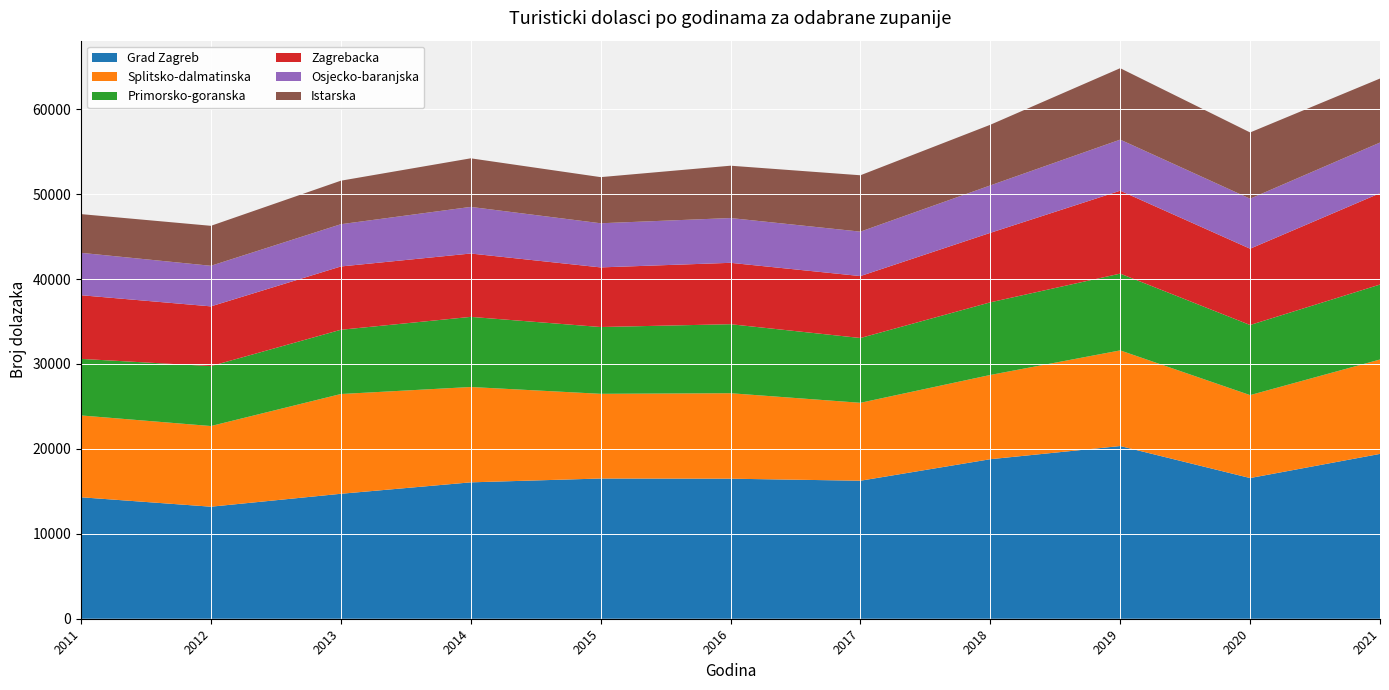

Reading left to right, transcribe all the data shown in this chart.

Grad Zagreb: 14304	13194	14715	16061	16513	16492	16253	18787	20338	16569	19412
Splitsko-dalmatinska: 9636	9499	11748	11229	9974	10066	9176	9921	11263	9766	11116
Primorsko-goranska: 6662	7059	7567	8258	7867	8127	7631	8553	9042	8256	8828
Zagrebacka: 7496	7033	7454	7461	7021	7229	7294	8184	9763	8985	10759
Osjecko-baranjska: 4993	4779	4976	5490	5198	5274	5231	5585	6016	5890	5961
Istarska: 4559	4708	5124	5721	5432	6163	6639	7142	8412	7801	7540